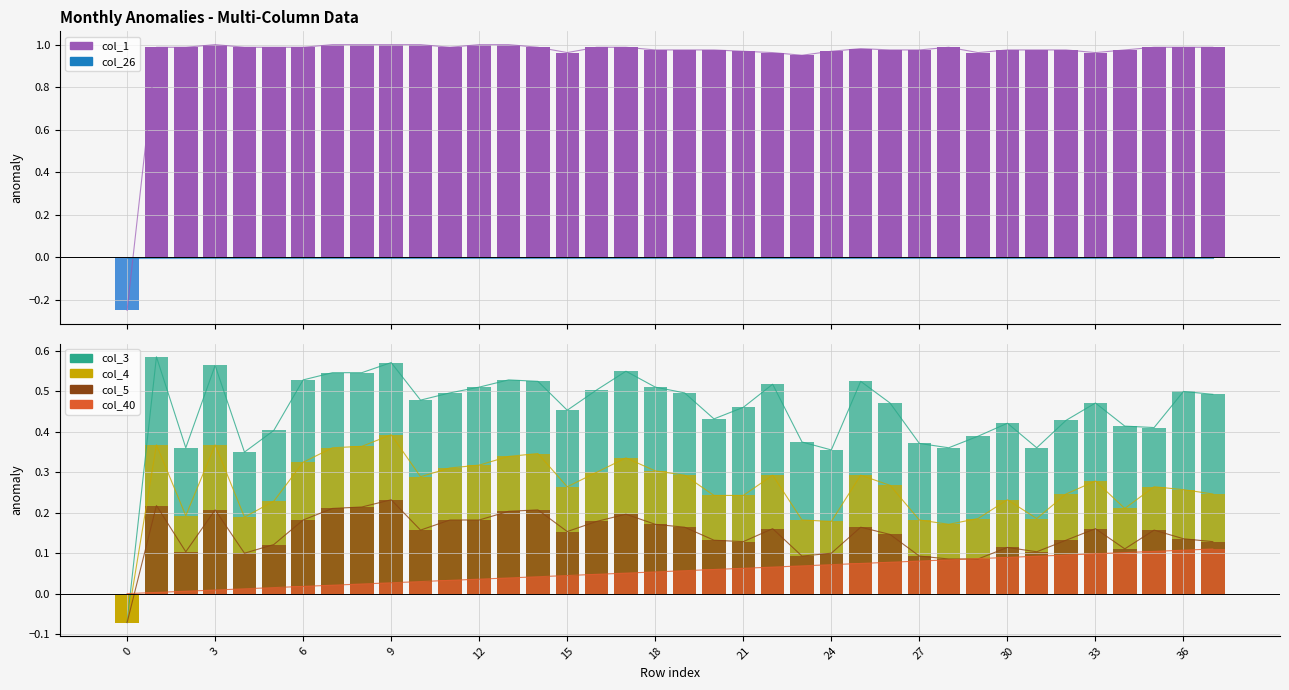

Does the chart contain stacked bars?

No